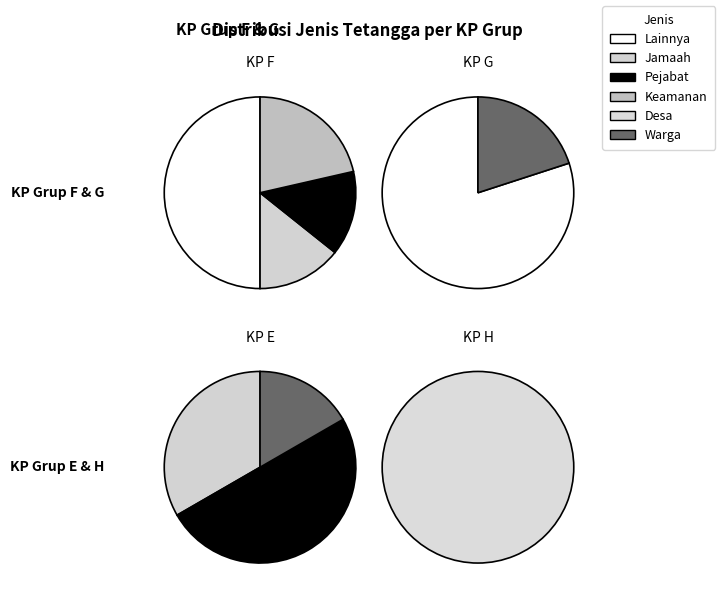

Does Lainnya represent more than half of the total?

No